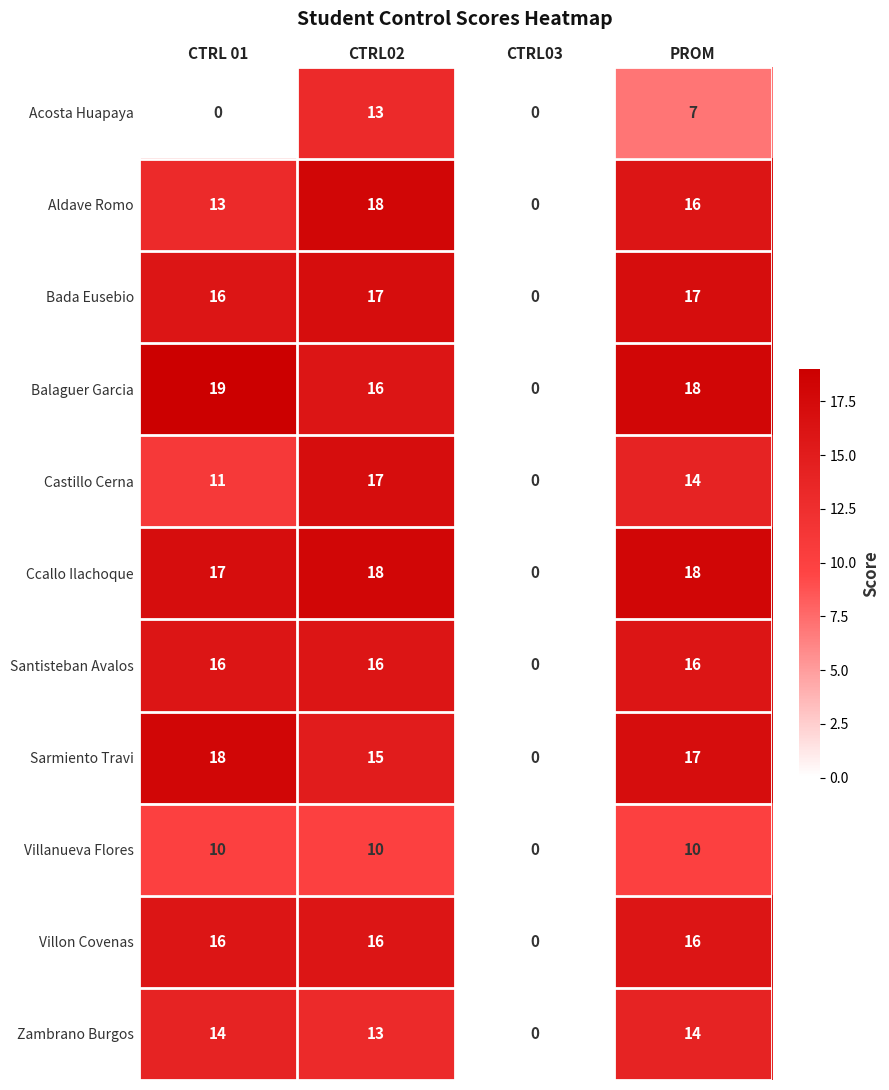

What is the average value of the Zambrano Burgos series?

10